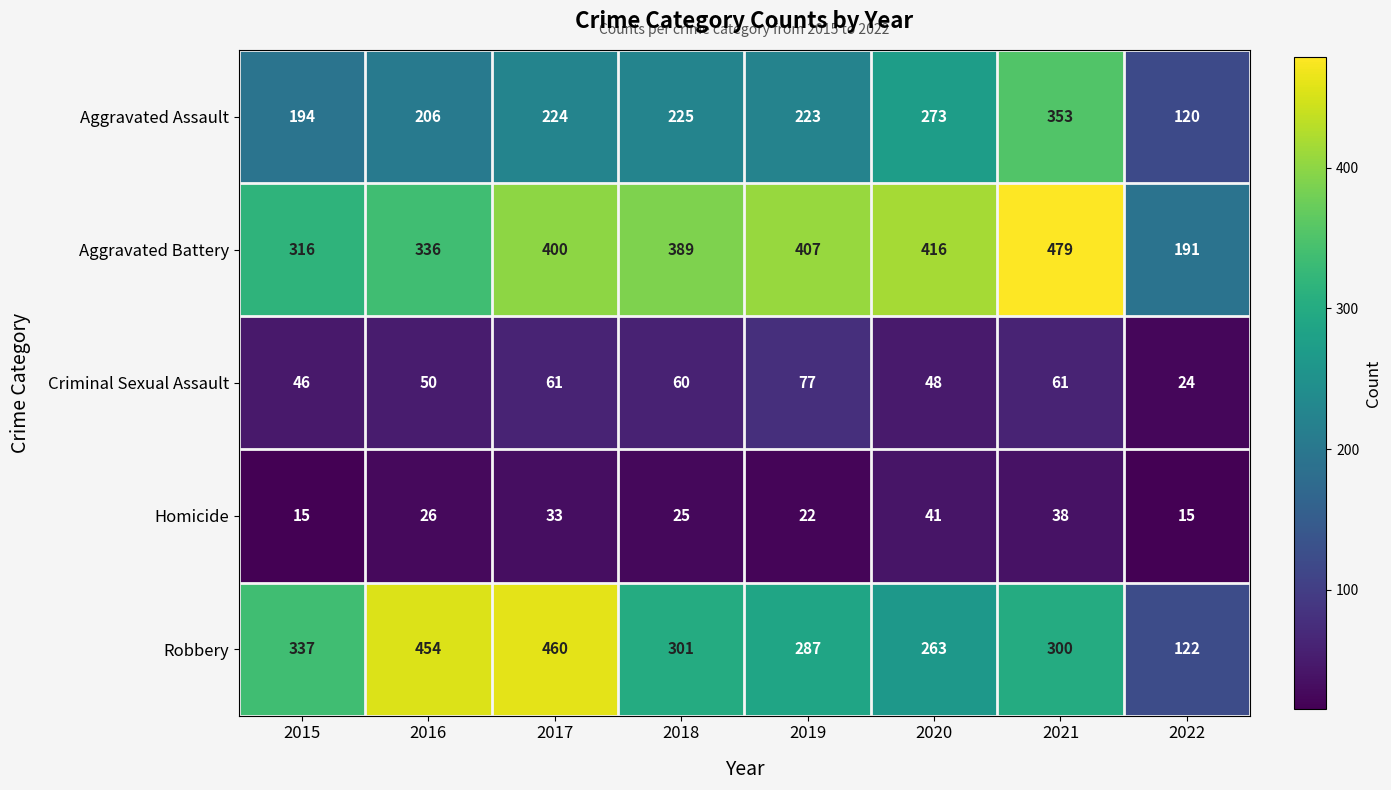

What is the approximate value of Criminal Sexual Assault at 2018?

60